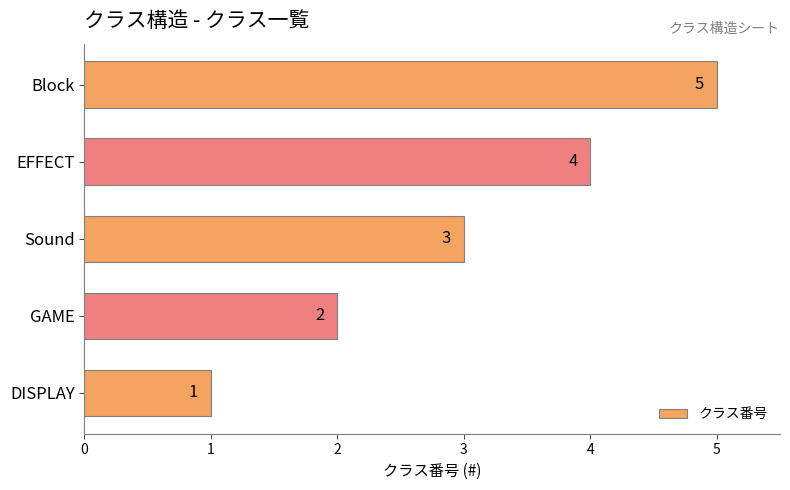

List the labels in order of value, largest first.

Block, EFFECT, Sound, GAME, DISPLAY